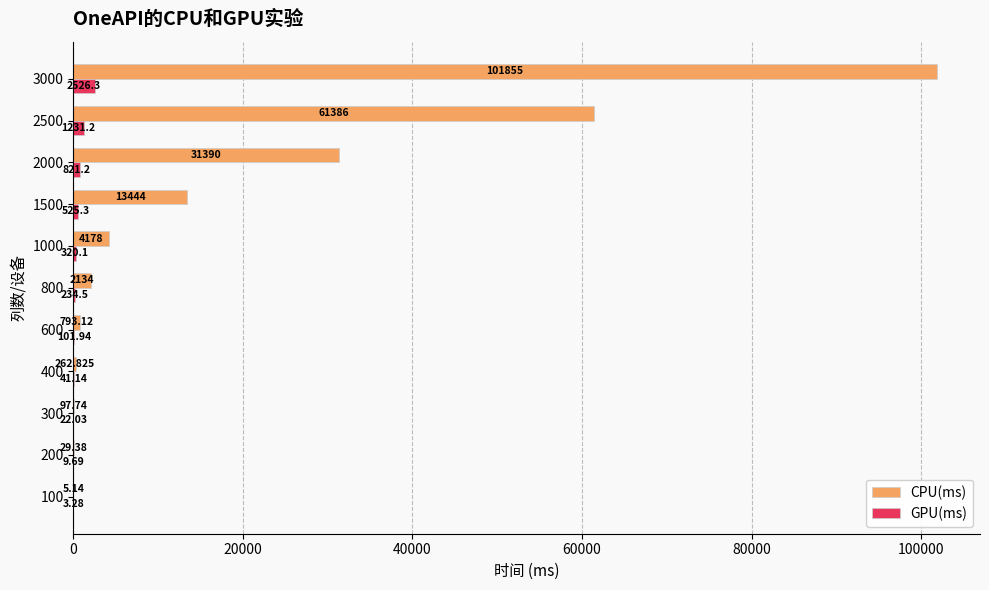

Is the value of CPU(ms) at 3000 greater than the value of GPU(ms) at 400?

Yes